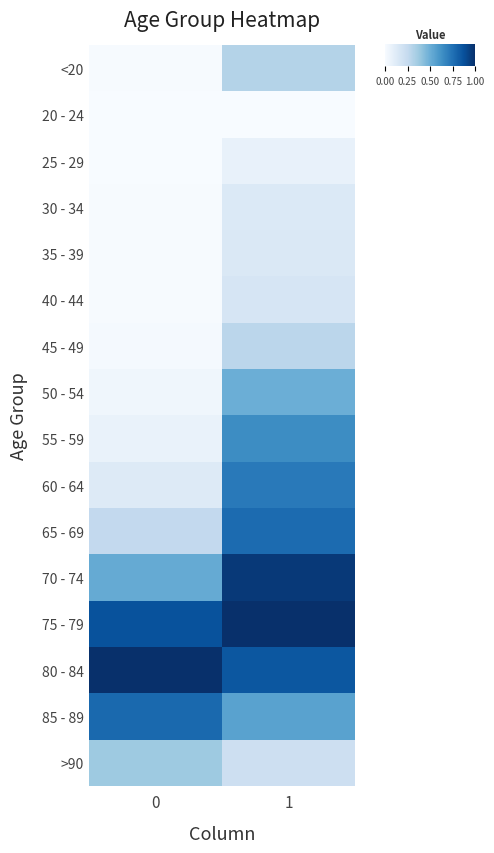

At which category does the chart reach its peak across all series?

1